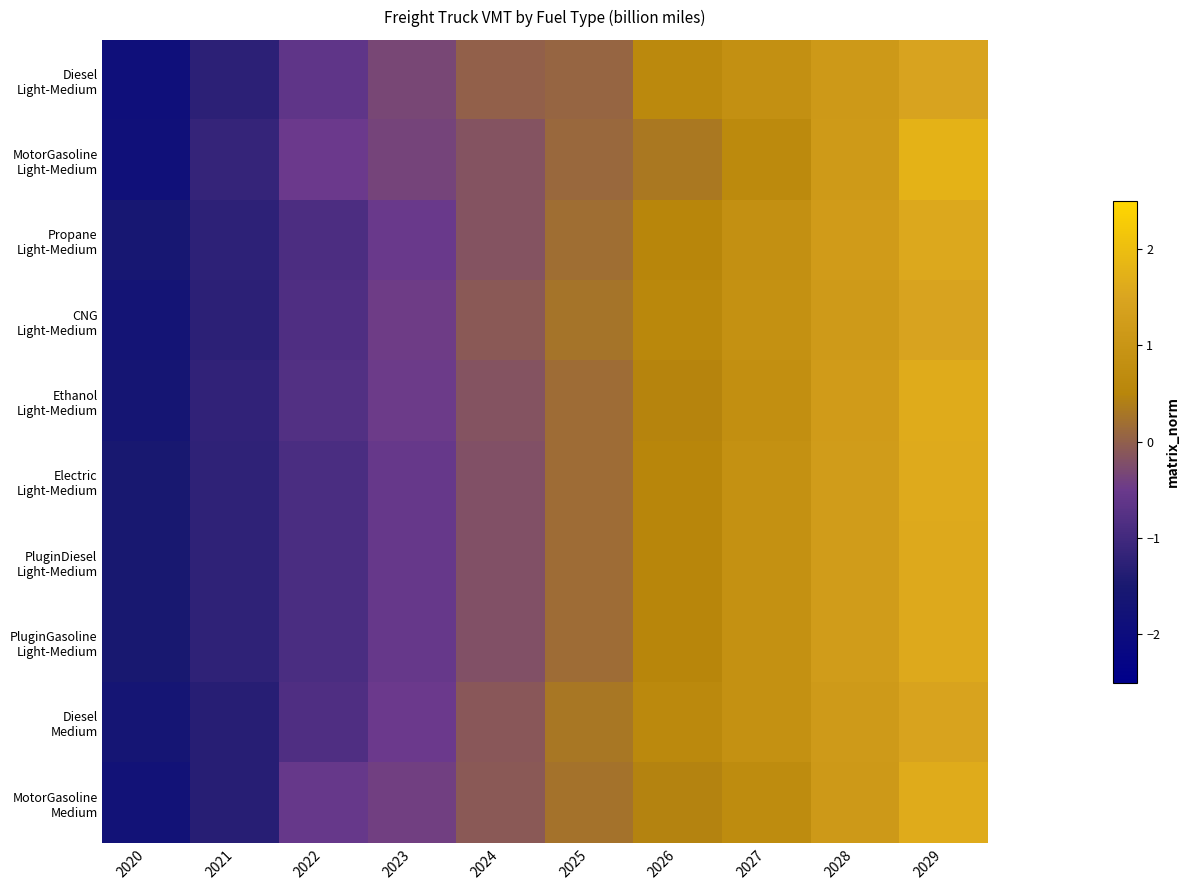

What is the difference between the highest and lowest values at 2027?

0.2